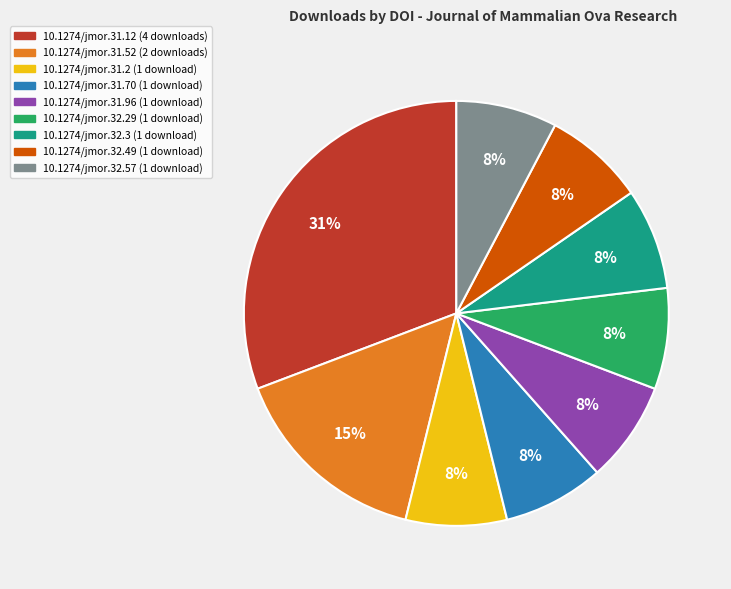

What is the ratio of the value at 10.1274/jmor.32.3 to the value at 10.1274/jmor.31.52?

0.5